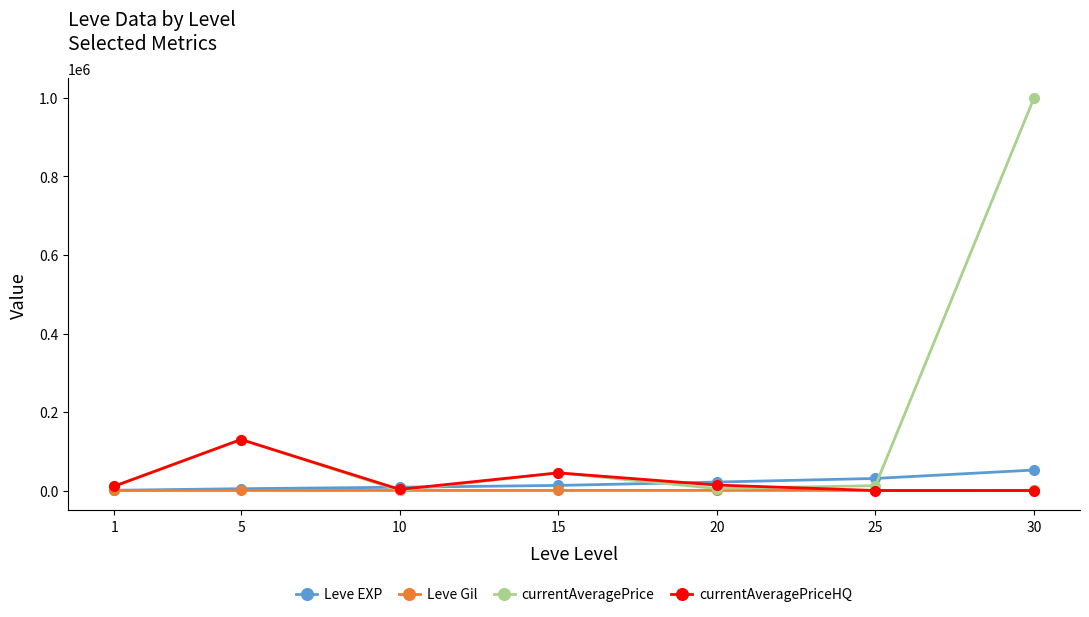

Between which two adjacent categories do Leve Gil and currentAveragePrice first intersect?

5 and 10